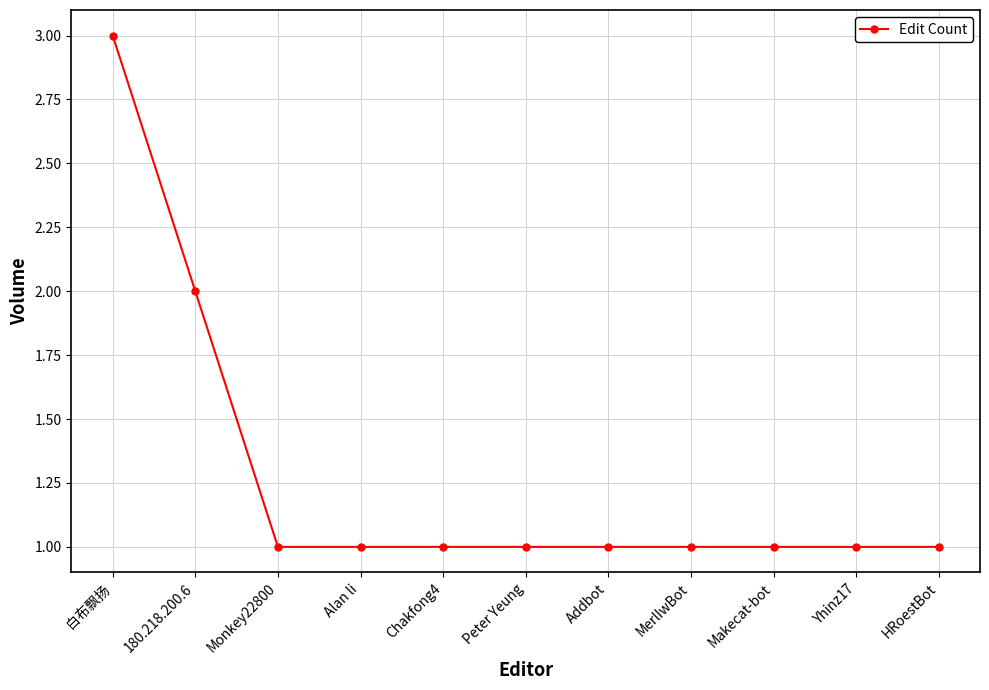

What is the difference between the values at Makecat-bot and 180.218.200.6?

1